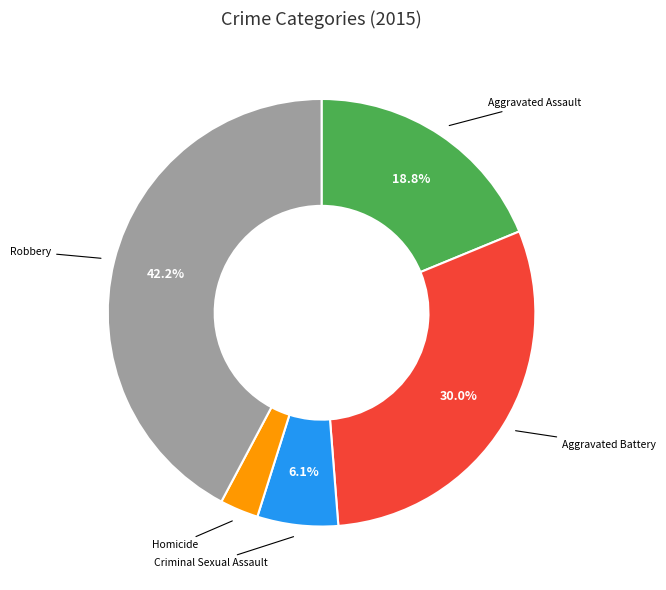

Is there a majority slice in this chart?

No